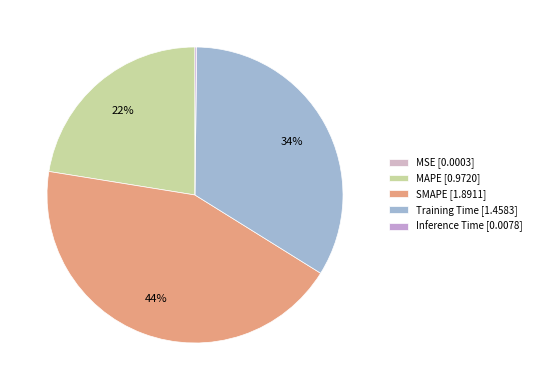

The Training Time slice represents 44% of the pie. True or false?

False